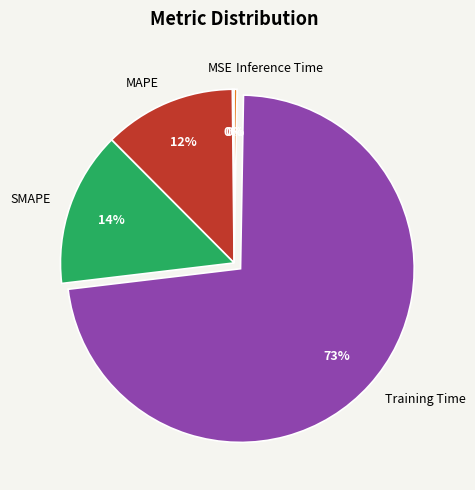

Does SMAPE represent more than half of the total?

No